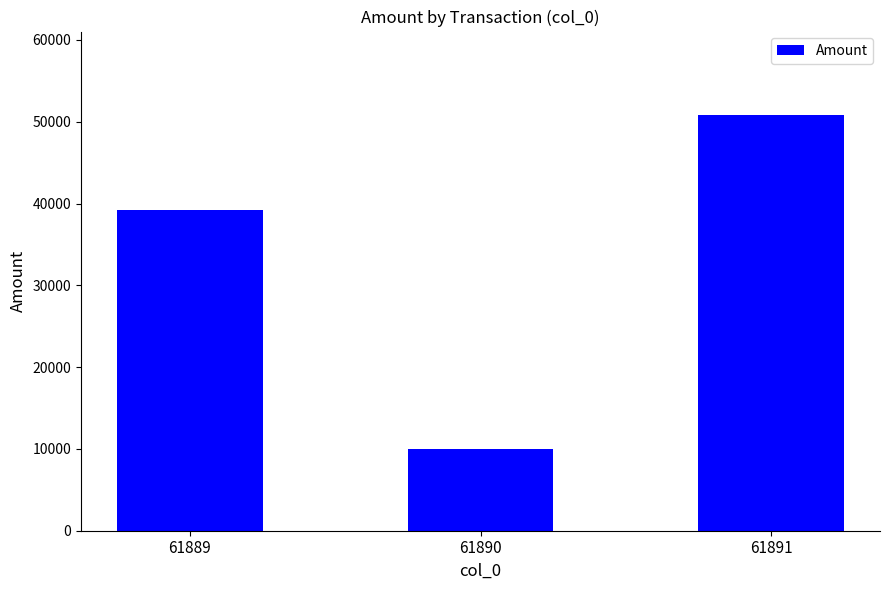

What is the value of the 2nd bar from the left?

9979.6